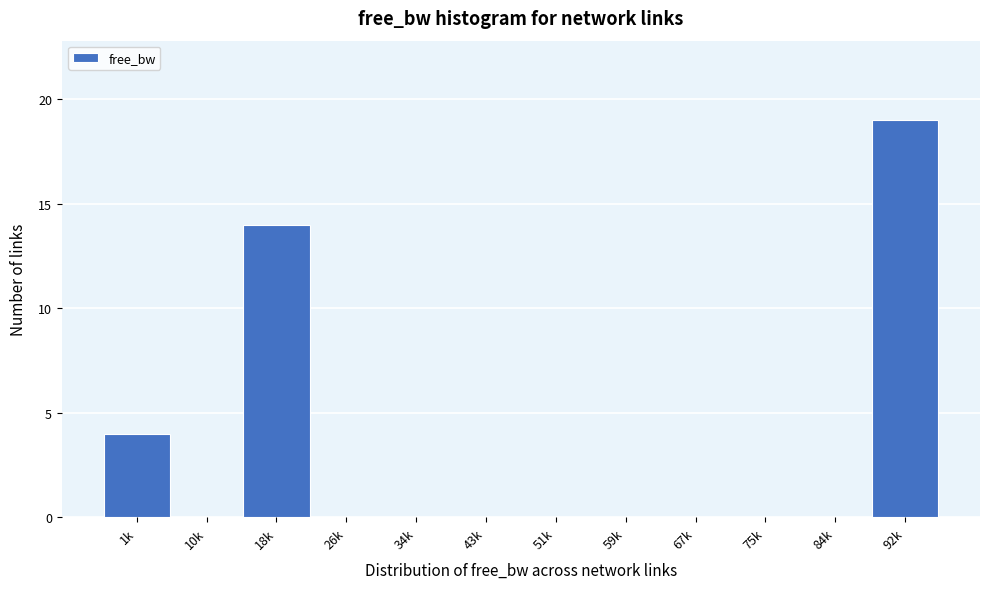

Reading left to right, what are all the values shown in this chart?

1k=4	10k=0	18k=14	26k=0	34k=0	43k=0	51k=0	59k=0	67k=0	75k=0	84k=0	92k=19